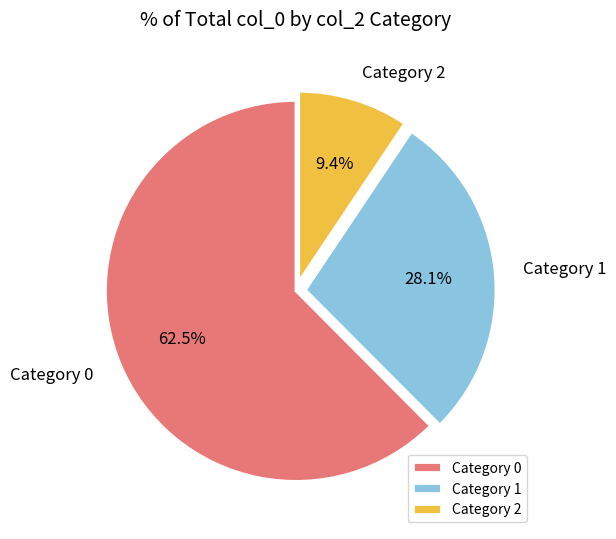

Count the number of slices in the pie.

3